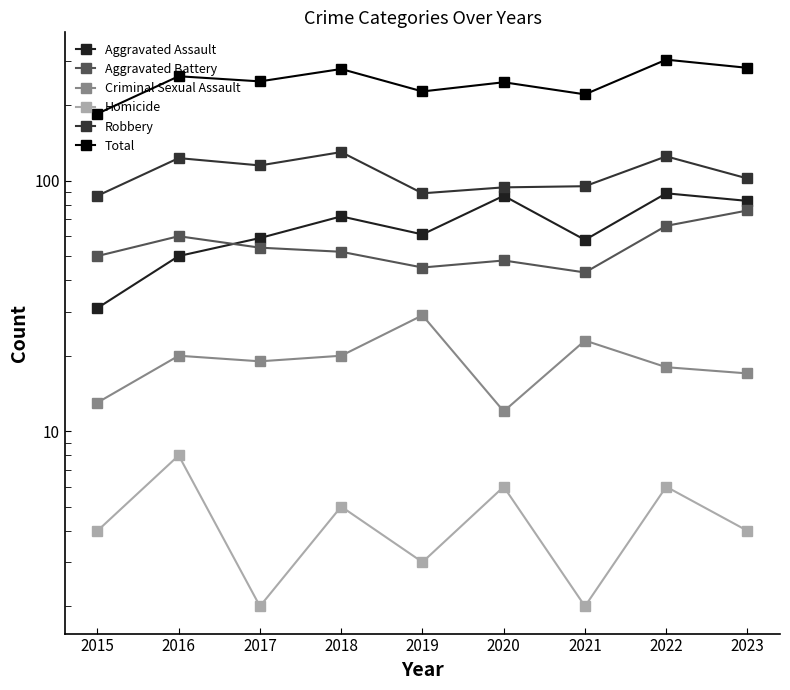

How many values in the Total series are below 249?

4